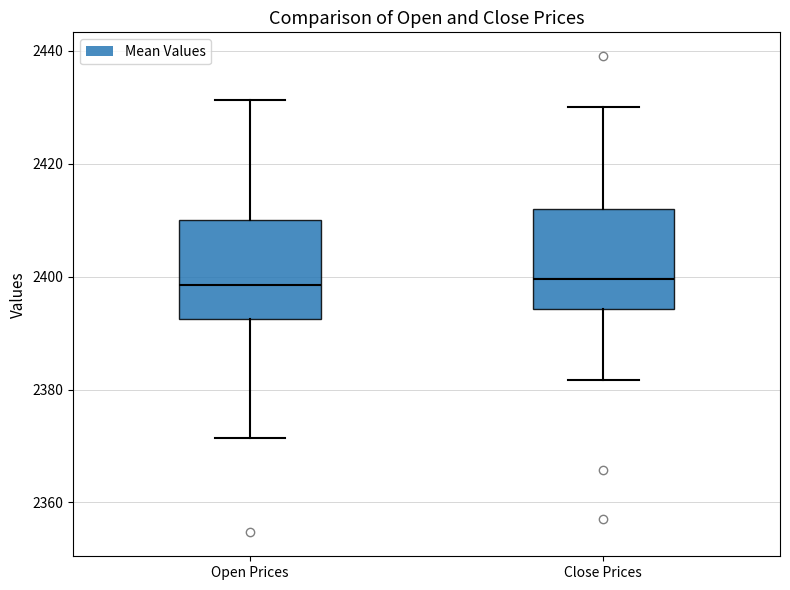

Reading left to right, transcribe this box plot: for each box, give where its median line is, the range the box spans, and where its two whiskers end, as read against the y-axis. The values are not printed on the chart, so give them approximately, as read against the axis.

Open Prices: median 2398, box 2392 to 2410, whiskers 2372 to 2432
Close Prices: median 2400, box 2394 to 2412, whiskers 2382 to 2430